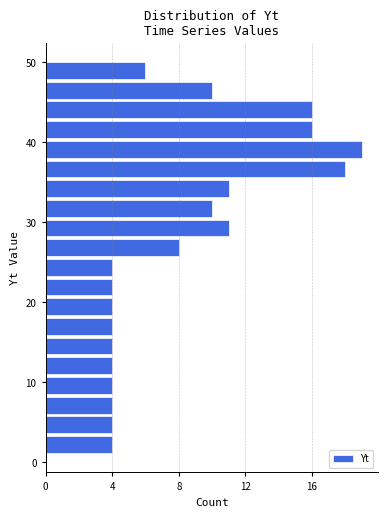

Around what value on the y-axis is the longest bar? Give the approximate position of its centre, as read against the axis.

39